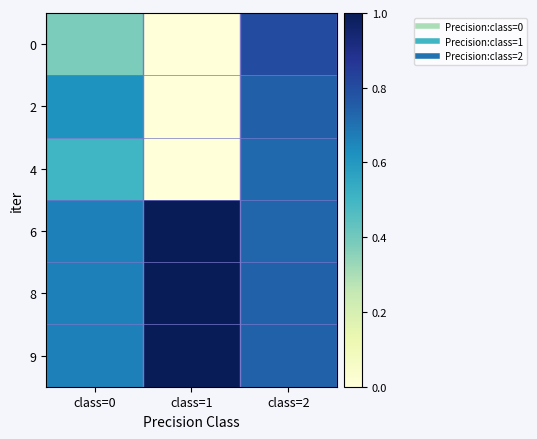

Reading right to left, transcribe all the data shown in this chart.

0: class=2=0.8	class=1=0.0	class=0=0.4
2: class=2=0.7	class=1=0.0	class=0=0.6
4: class=2=0.7	class=1=0.0	class=0=0.5
6: class=2=0.7	class=1=1.0	class=0=0.7
8: class=2=0.7	class=1=1.0	class=0=0.7
9: class=2=0.7	class=1=1.0	class=0=0.7